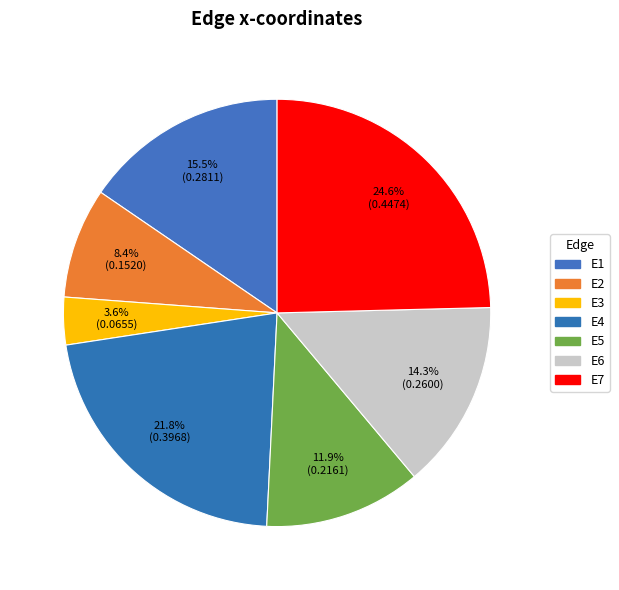

To the nearest percent, what percentage of the pie is E1?

15%